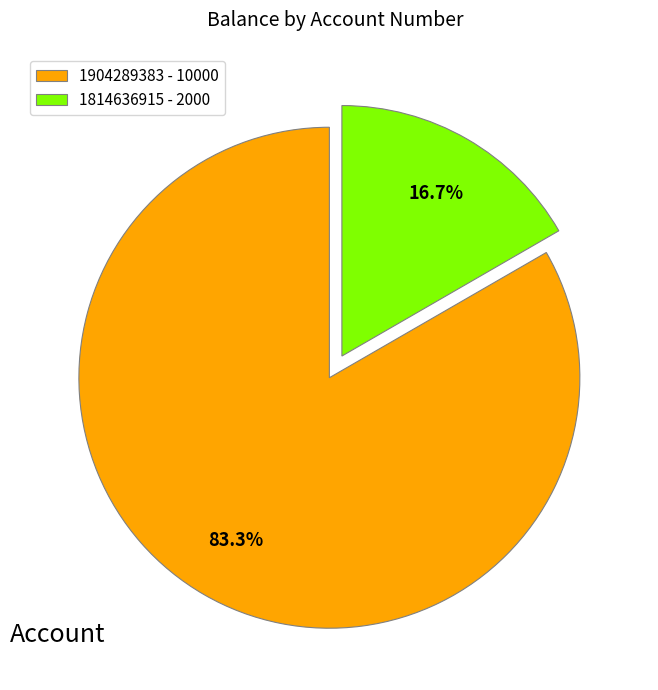

Which category has the biggest portion of the pie?

1904289383